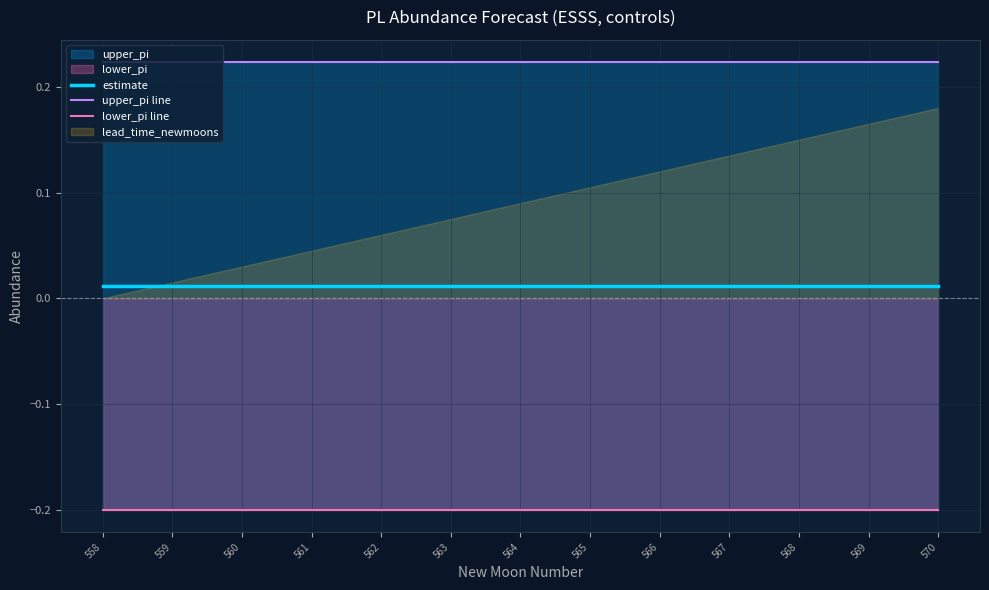

How many lines are shown in the chart?

3